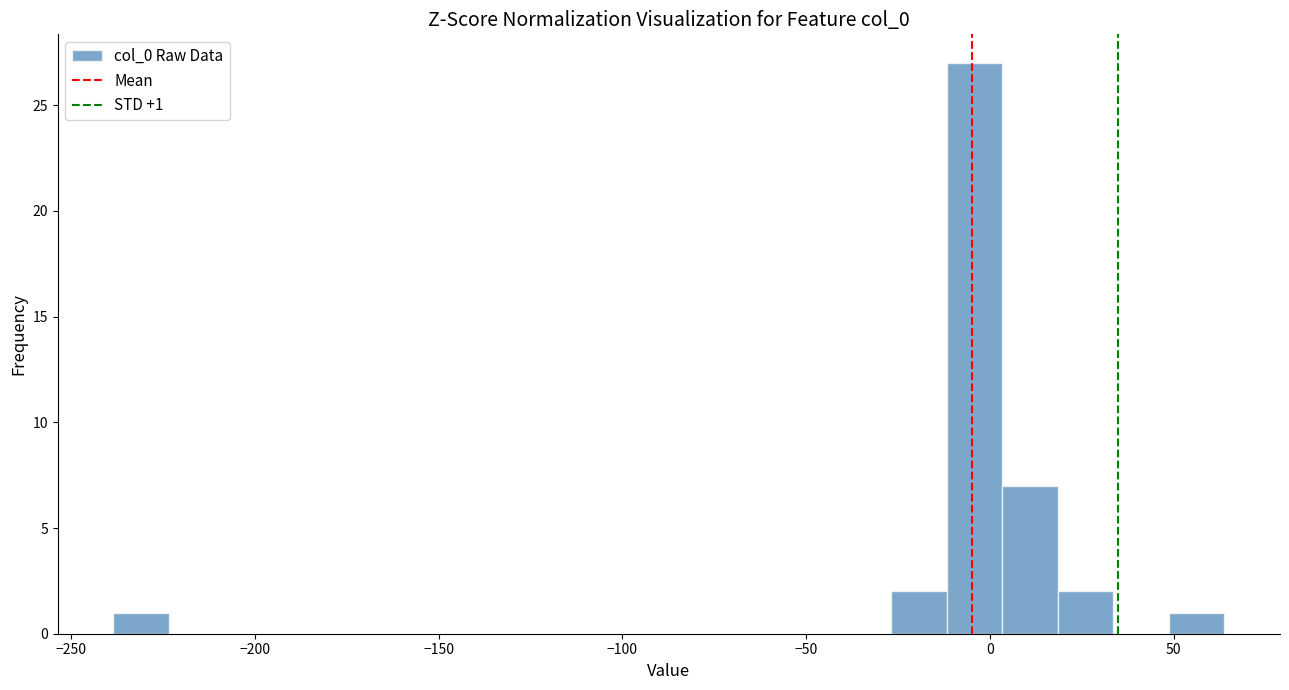

Around what value on the x-axis is the tallest bar? Give the approximate position of its centre, as read against the axis.

-5